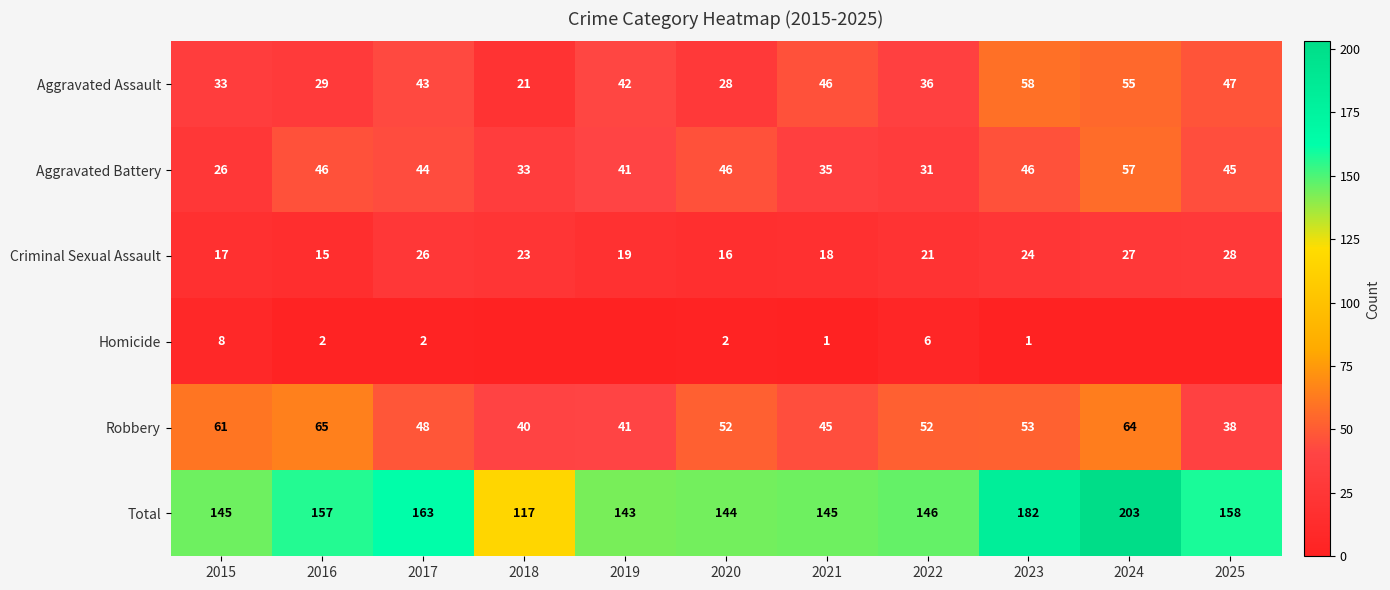

At how many categories does at least one series exceed 40?

11